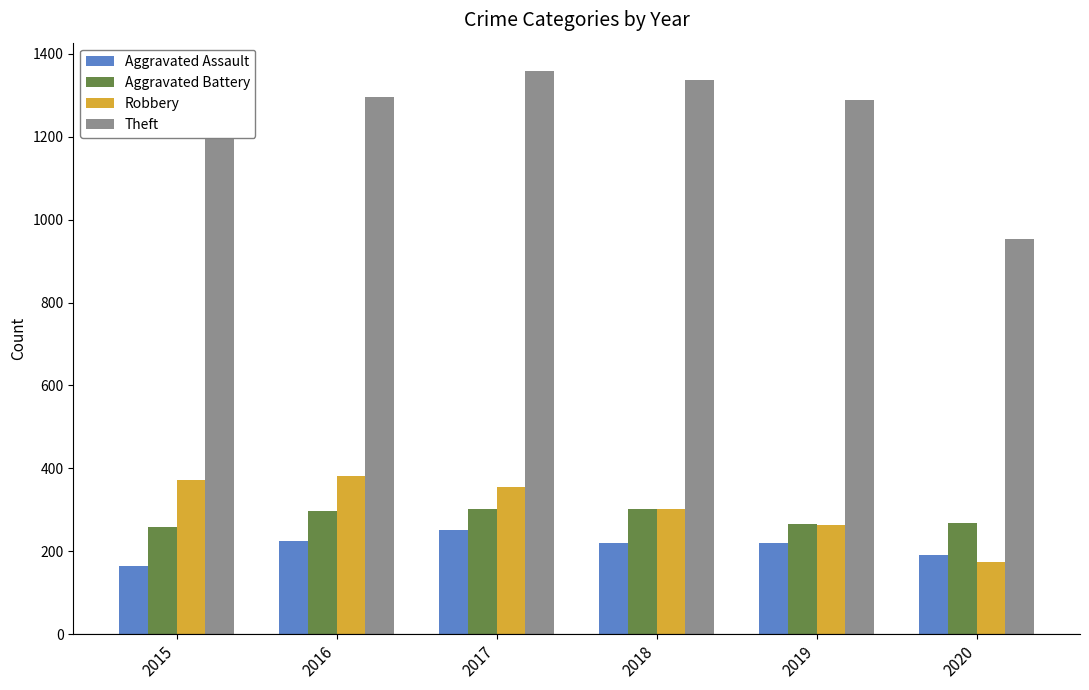

Is the value of Aggravated Assault at 2020 greater than the value of Robbery at 2015?

No